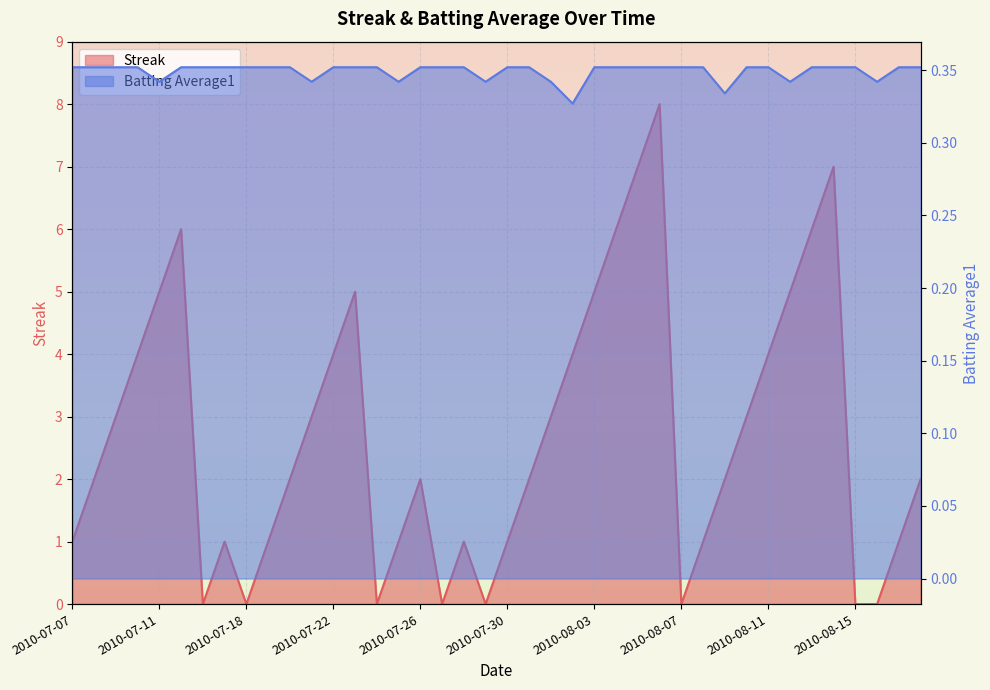

True or false: Streak has a value of 1.7 at 2010-07-30.

False